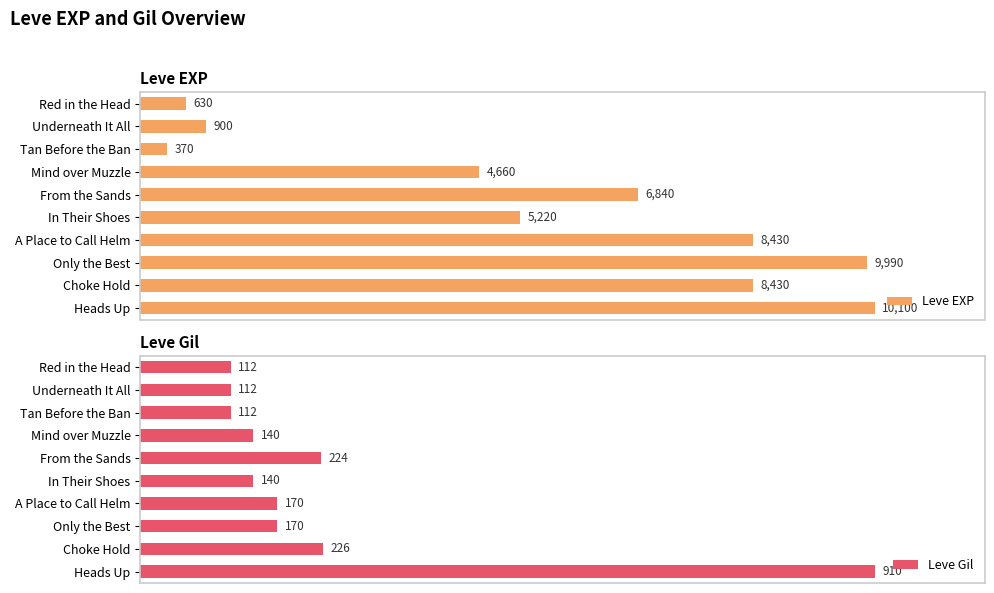

At which label does Leve EXP reach its minimum?

Tan Before the Ban